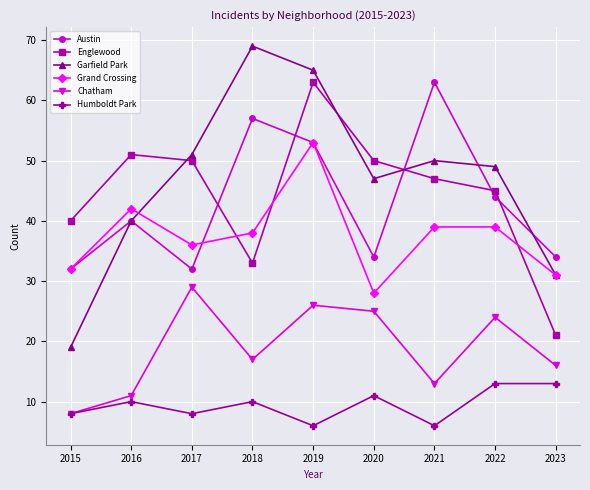

What is the difference between the highest and lowest values at 2017?

43